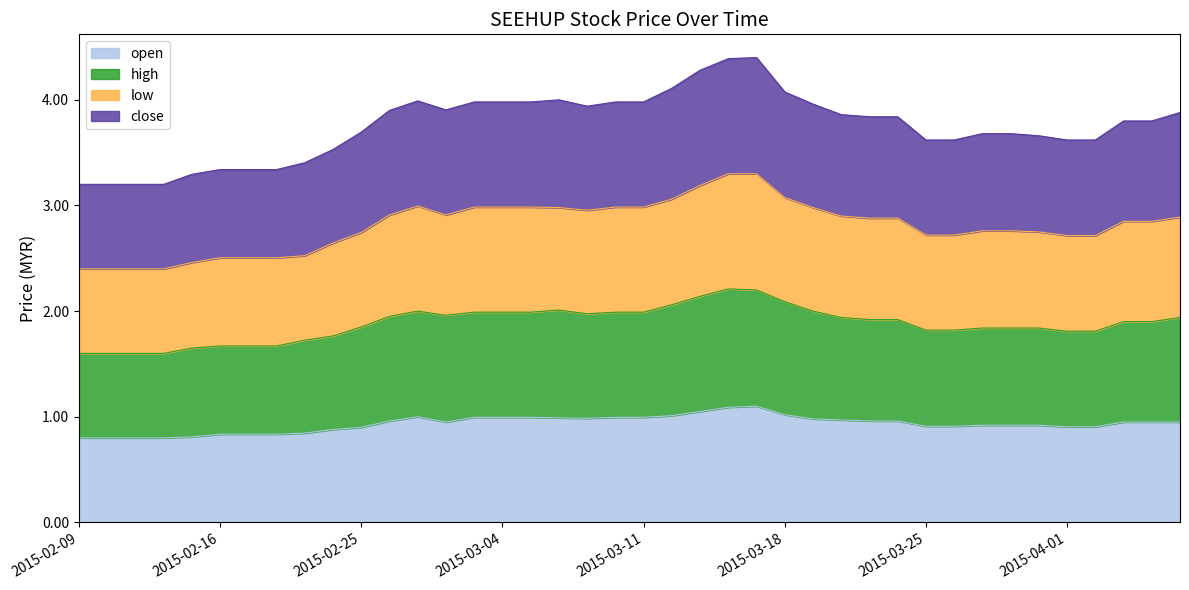

True or false: open and close cross at least once.

False